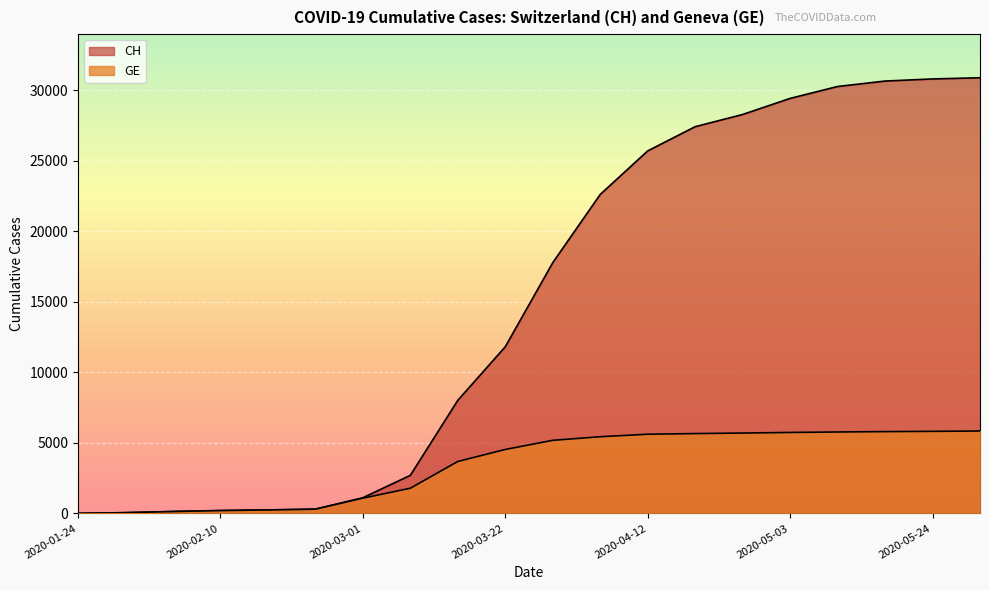

What is the difference between the maximum and minimum values in the CH series?

30867